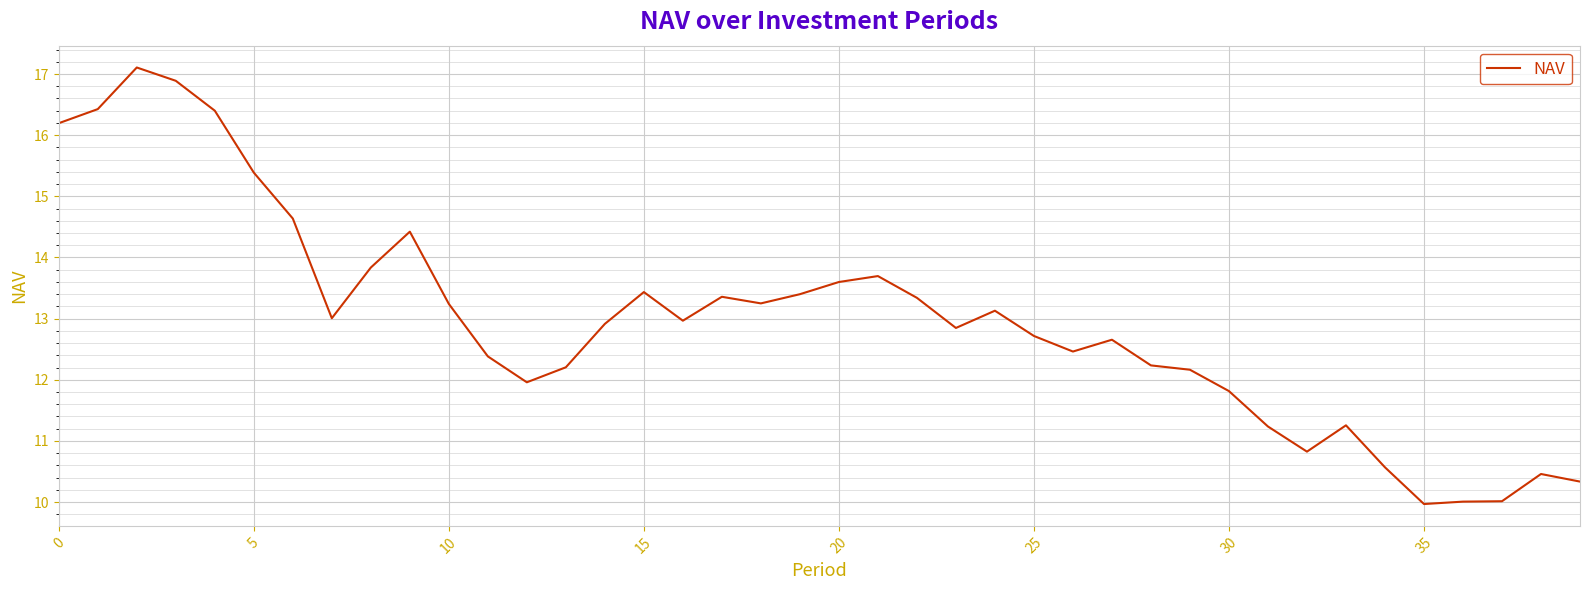

What is the greatest value displayed?

17.1